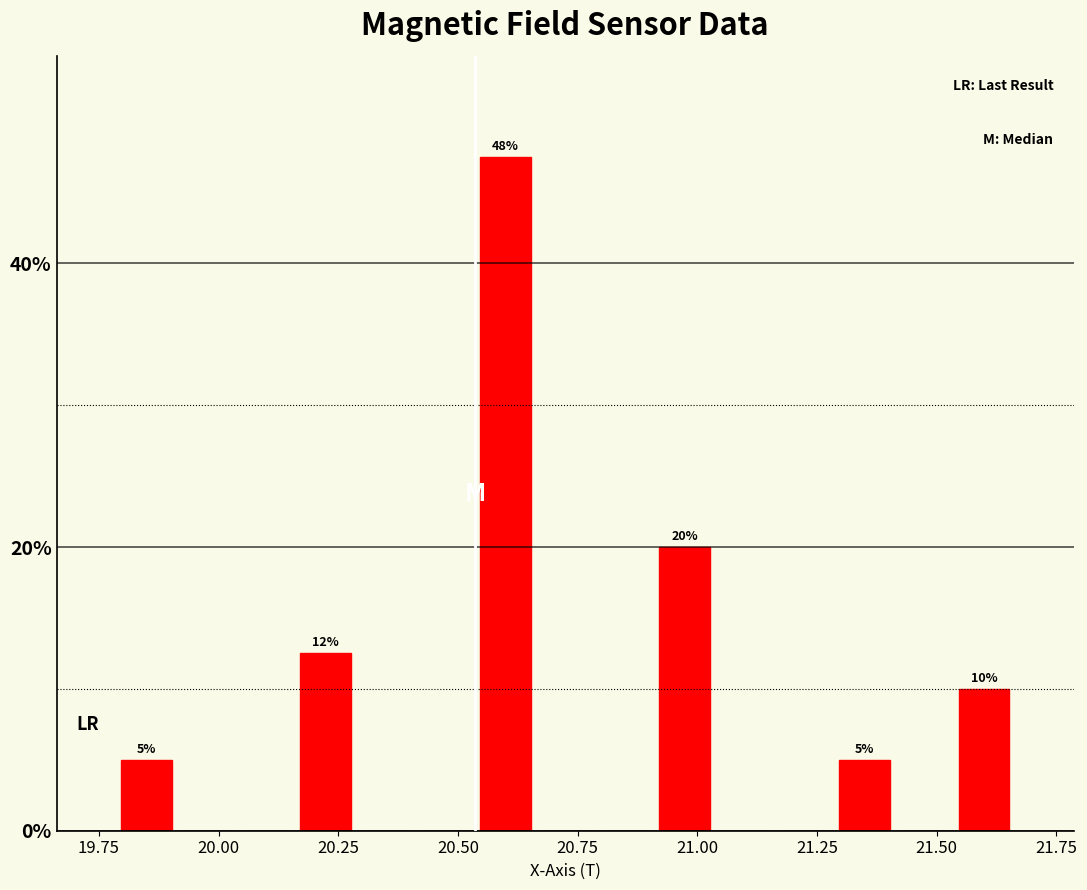

Read against the x-axis, roughly where is the centre of the tallest bar?

20.60